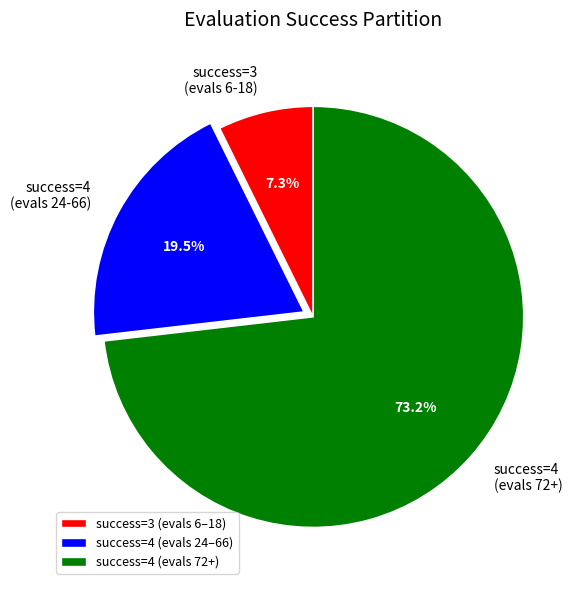

What is the largest slice in the pie chart?

success=4 (evals 72+)